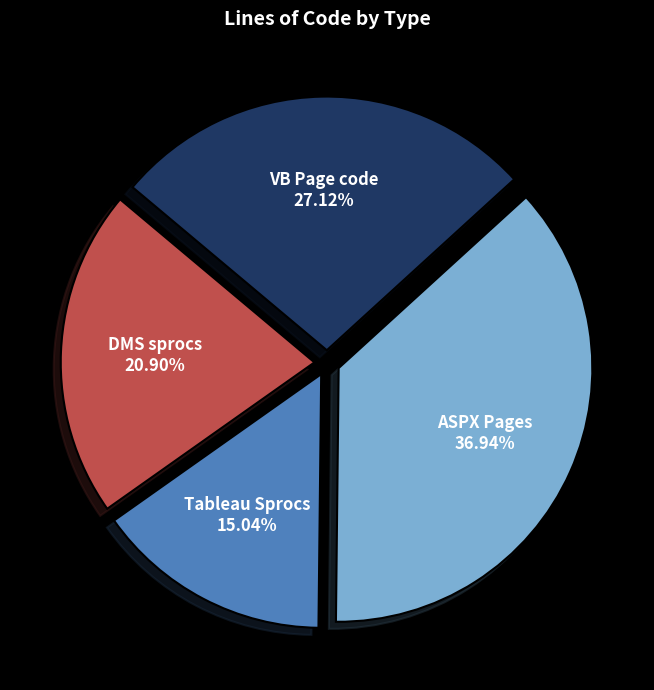

What portion of the pie excludes ASPX Pages?

63.1%